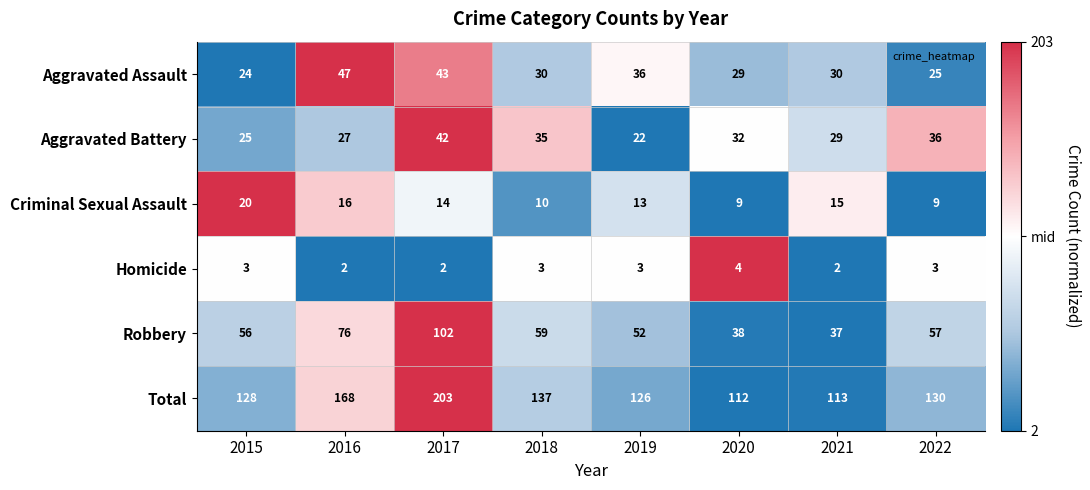

Between 2016 and 2020, which series saw the biggest shift?

Total